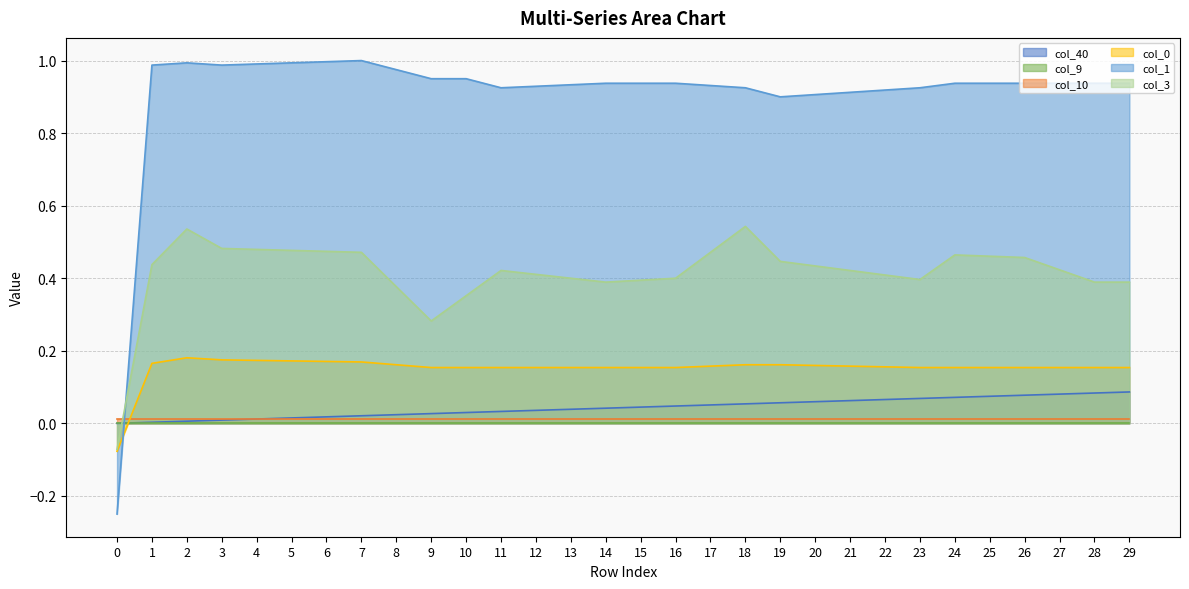

Rank the categories by col_0 value from lowest to highest.

0, 9, 10, 11, 12, 13, 14, 15, 16, 23, 24, 25, 26, 27, 28, 29, 22, 17, 21, 20, 8, 18, 19, 1, 7, 6, 5, 4, 3, 2